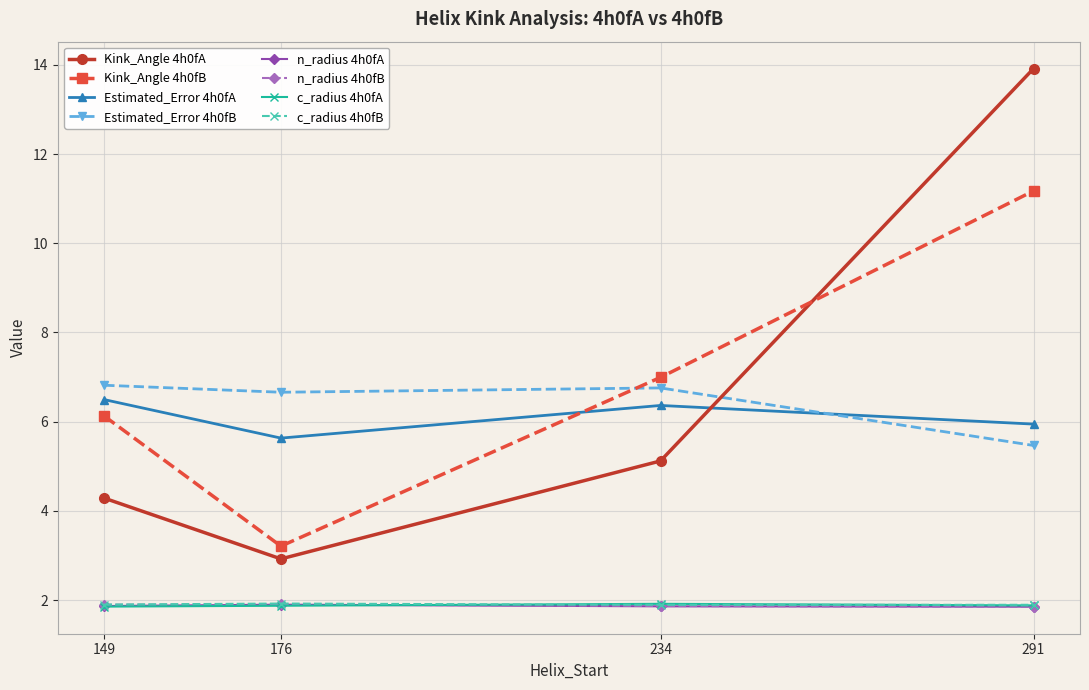

Which series has the largest range (max minus min)?

Kink_Angle 4h0fA